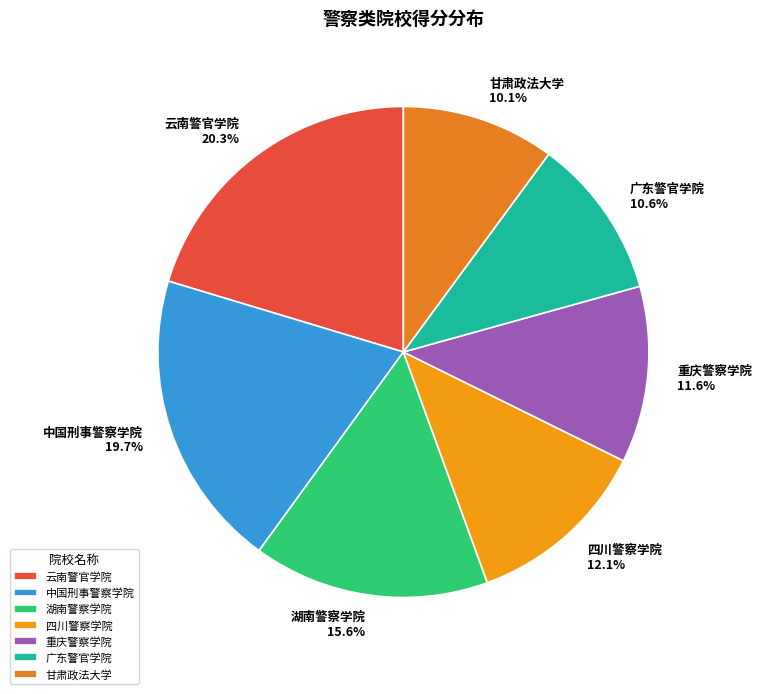

The 云南警官学院 slice represents 8% of the pie. True or false?

False